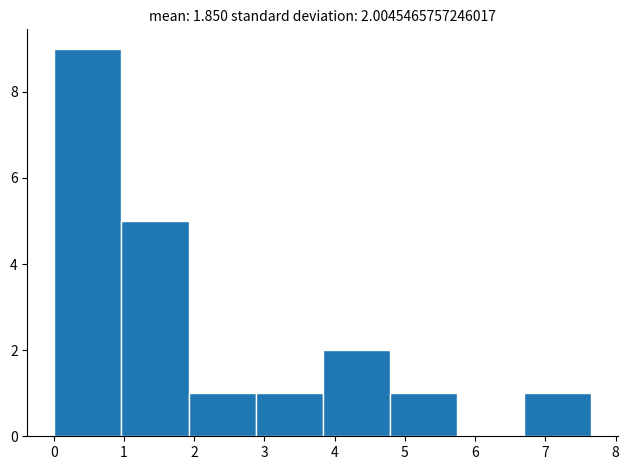

Which range on the x-axis has the tallest bar?

0.0 to 1.0